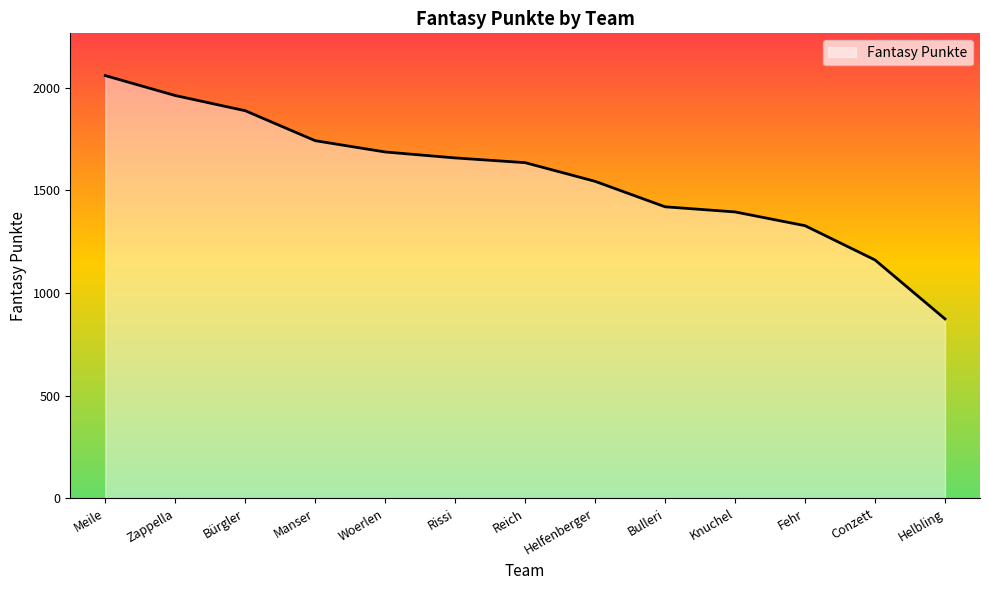

Reading left to right, list all the values displayed in this chart.

Meile=2059	Zappella=1962	Bürgler=1888	Manser=1742	Woerlen=1687	Rissi=1658	Reich=1635	Helfenberger=1544	Bulleri=1420	Knuchel=1395	Fehr=1328	Conzett=1161	Helbling=874